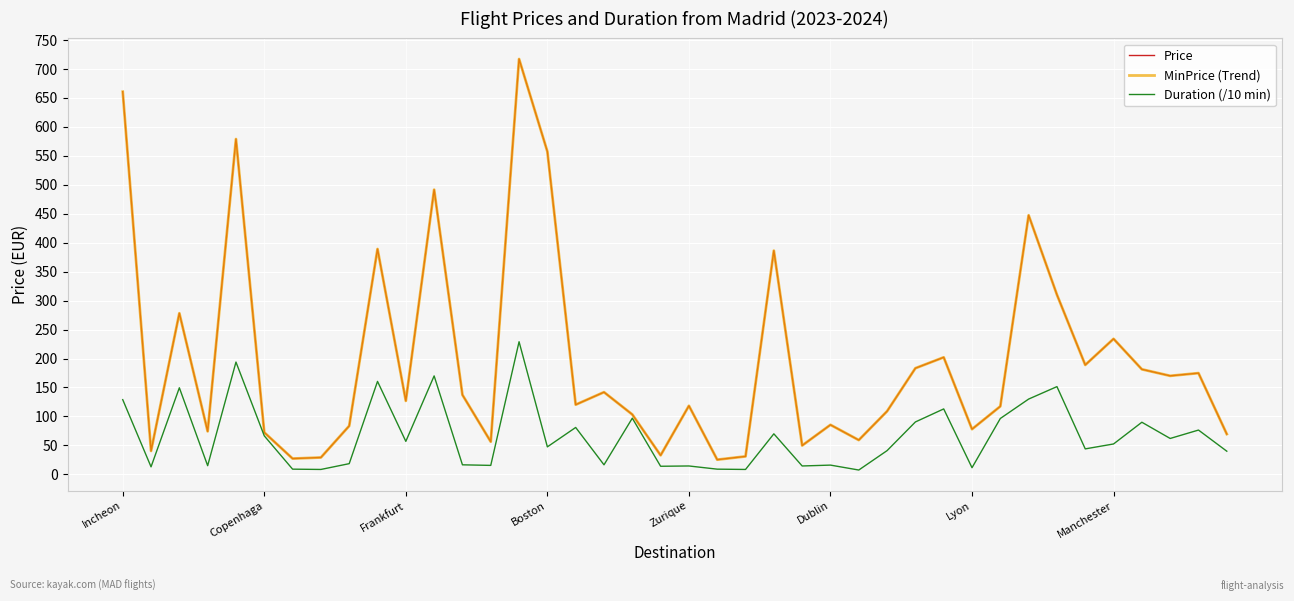

True or false: Price and MinPrice (Trend) intersect in this chart.

False